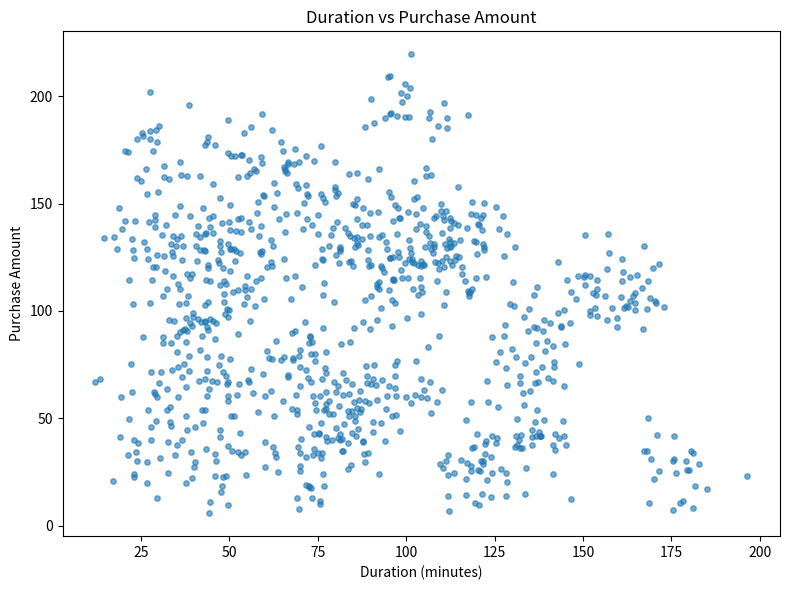

What is the range of X values (max minus min)?

184.4